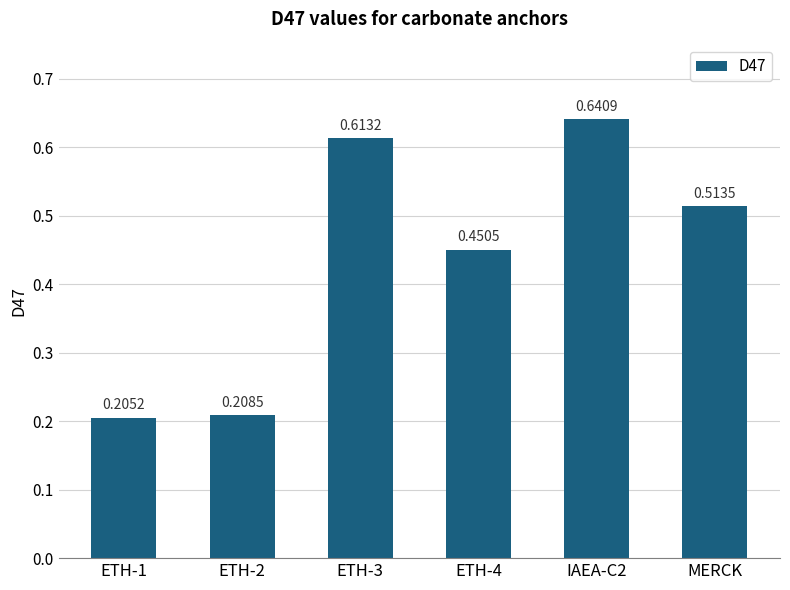

Rank the categories by value from lowest to highest.

ETH-1, ETH-2, ETH-4, MERCK, ETH-3, IAEA-C2